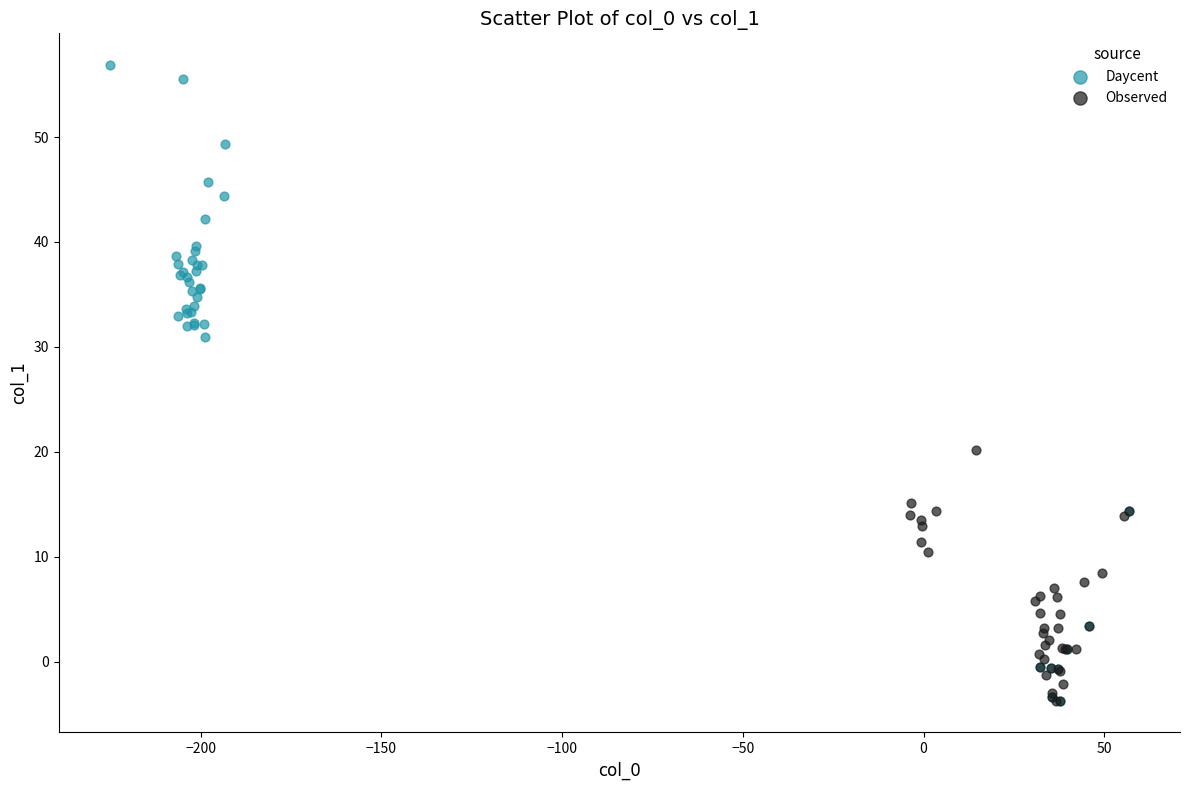

What are all the series names shown in the legend?

Daycent, Observed